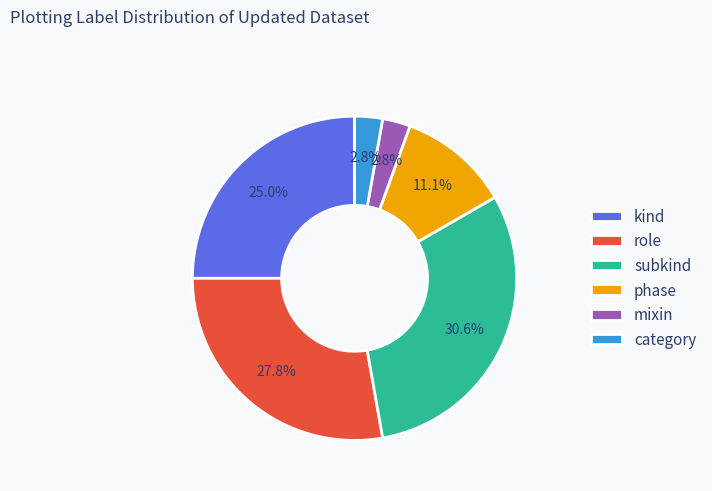

Does mixin represent more than half of the total?

No